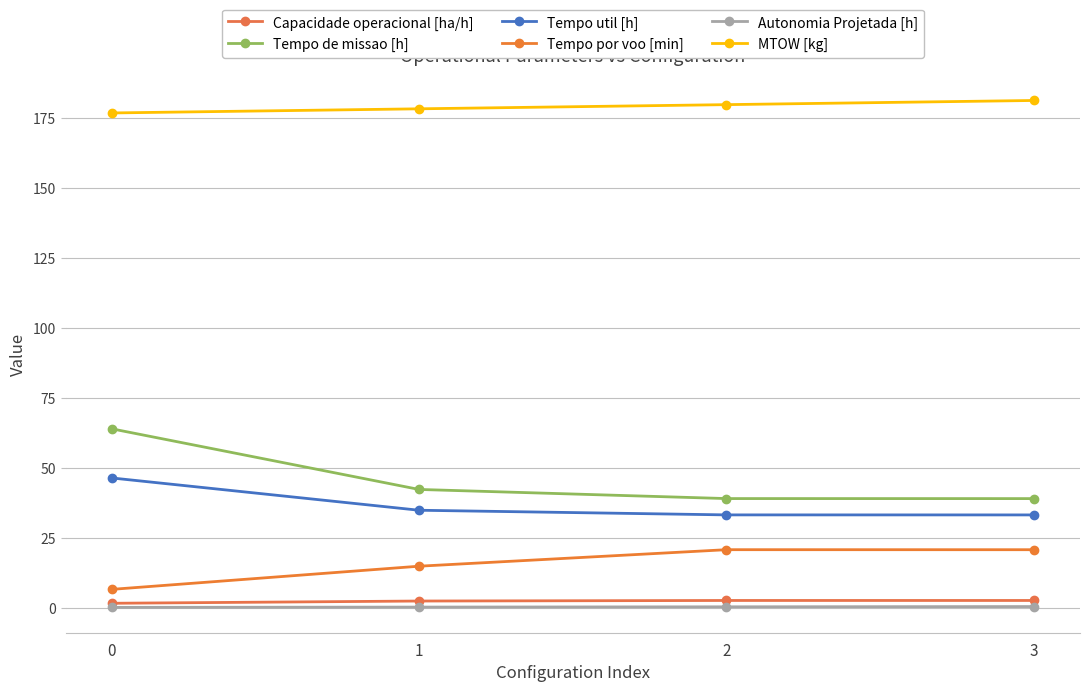

What is the difference between the maximum and second lowest values in the MTOW [kg] series?

3.0